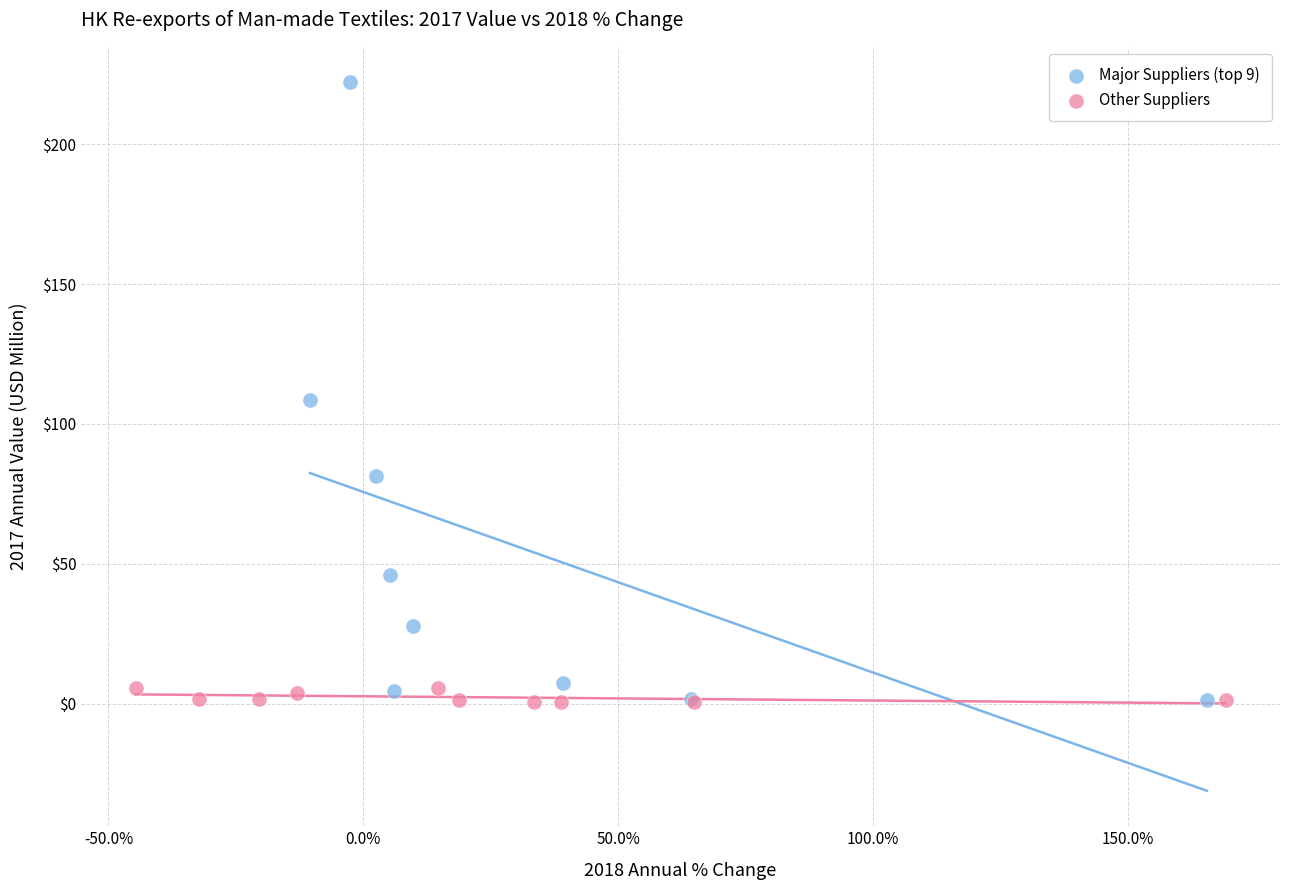

Which series has the largest Y range (max minus min)?

Major Suppliers (top 9)